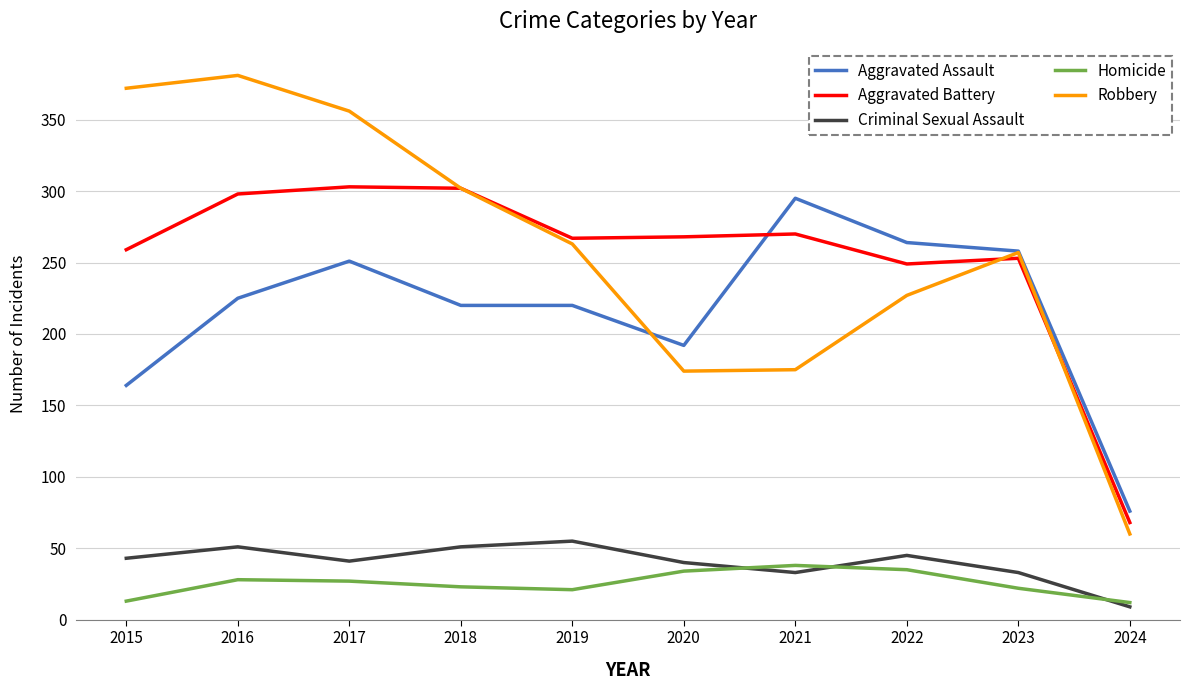

What value does the Homicide series have at 2019?

21